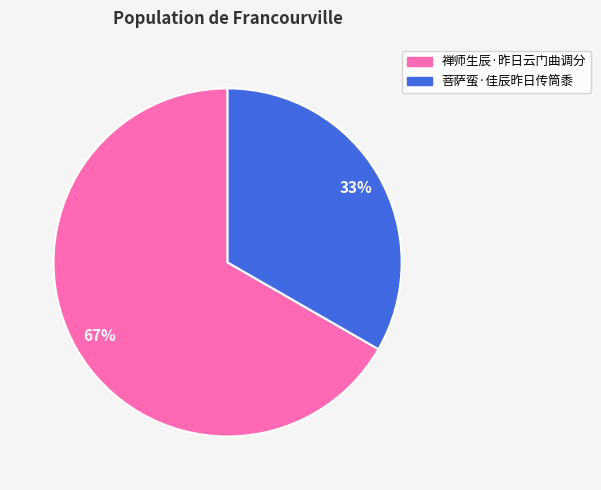

The 菩萨蛮·佳辰昨日传筒黍 slice represents 38% of the pie. True or false?

False